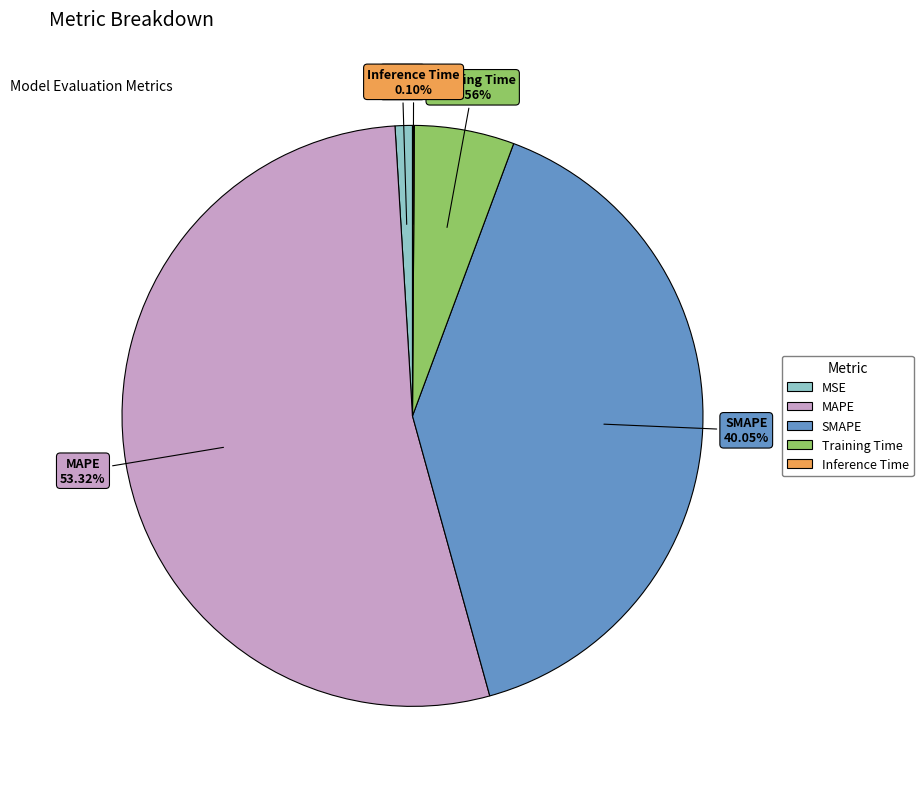

Is MAPE the majority of the pie?

Yes